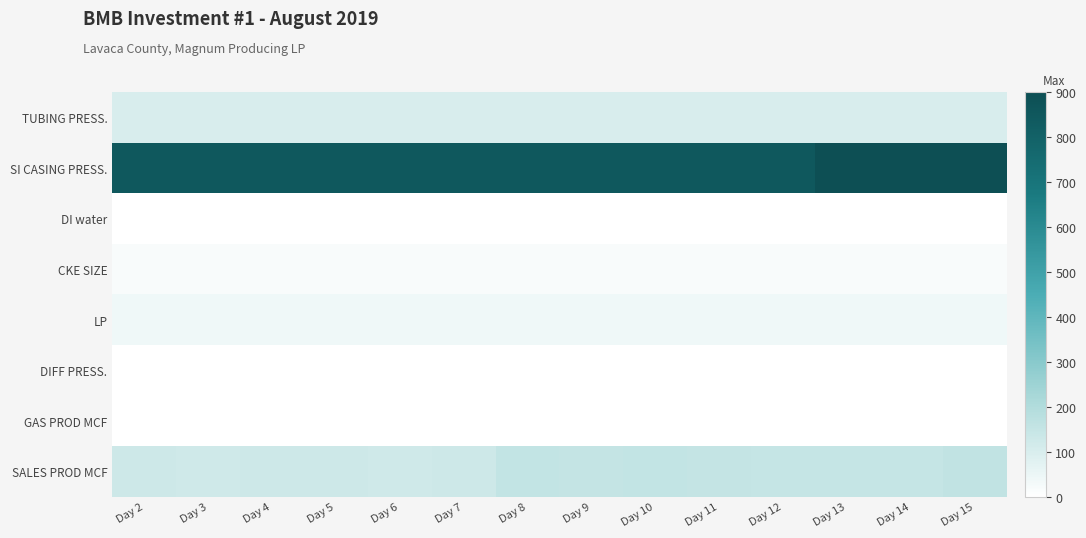

What is the total value across all series at Day 13?

1208